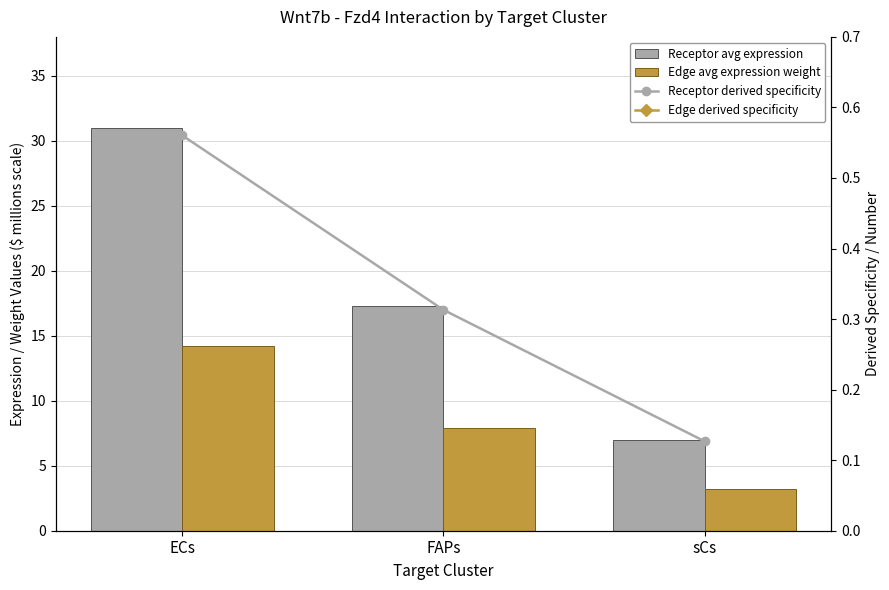

What is the minimum value for Edge derived specificity of total expression value?

3.2